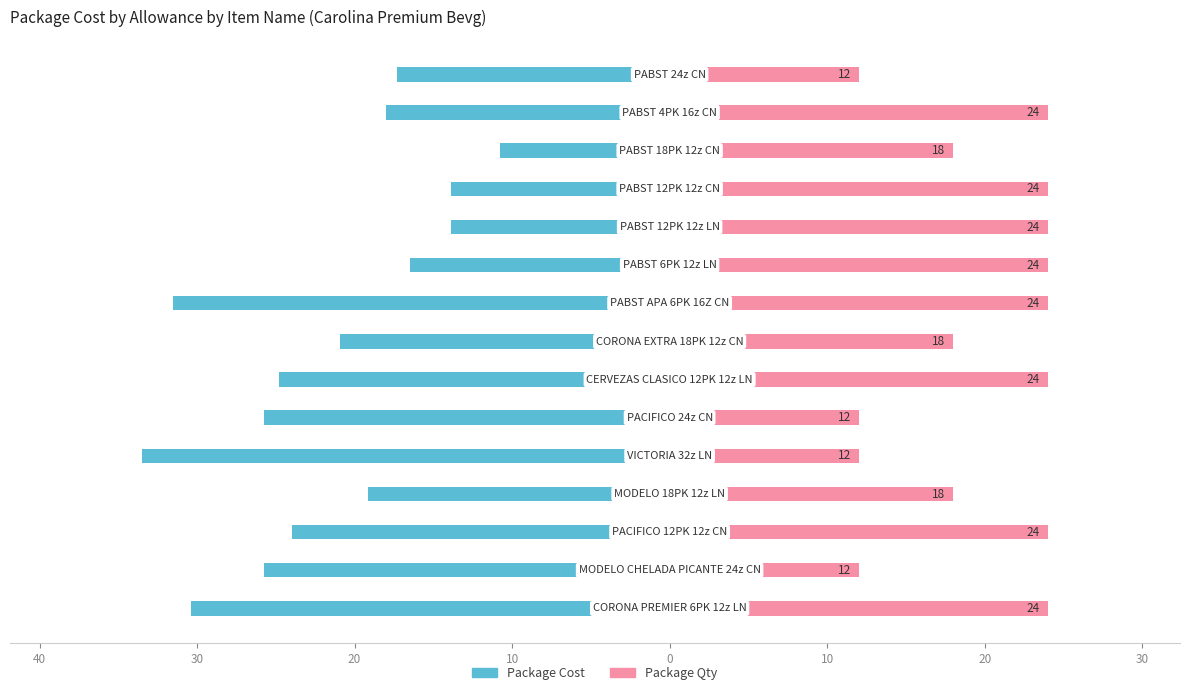

What is the value of the Package Cost bar at the 1st from the left?

-17.3